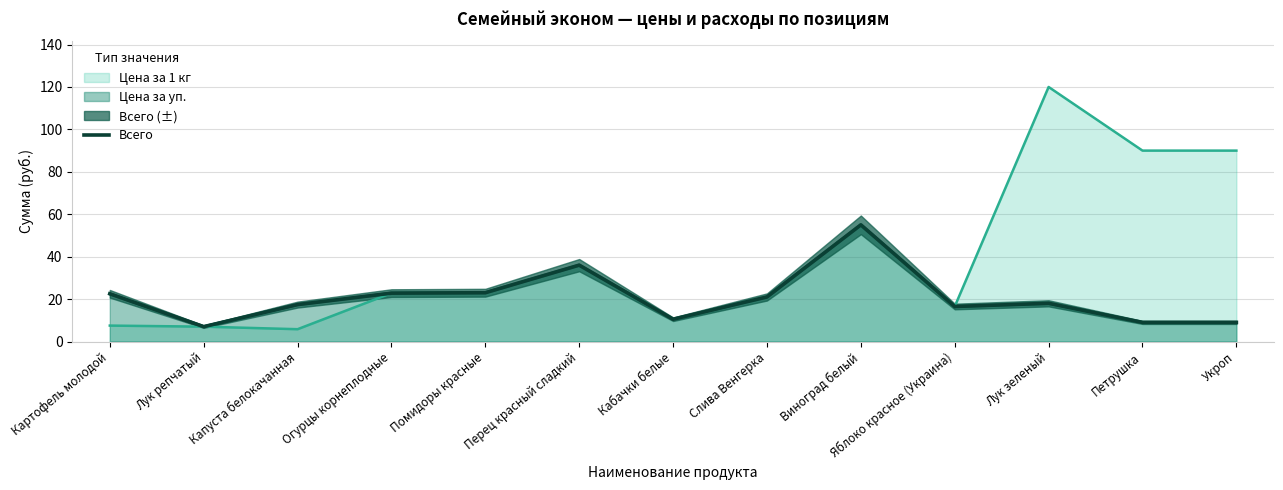

Where is the data nearest to the value 31?

Перец красный сладкий